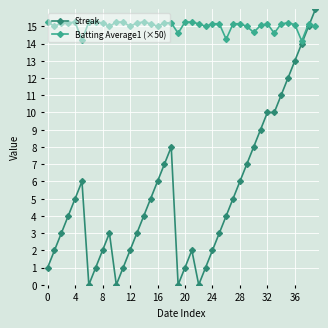

True or false: Streak has more than 1 points higher than both neighbors.

True